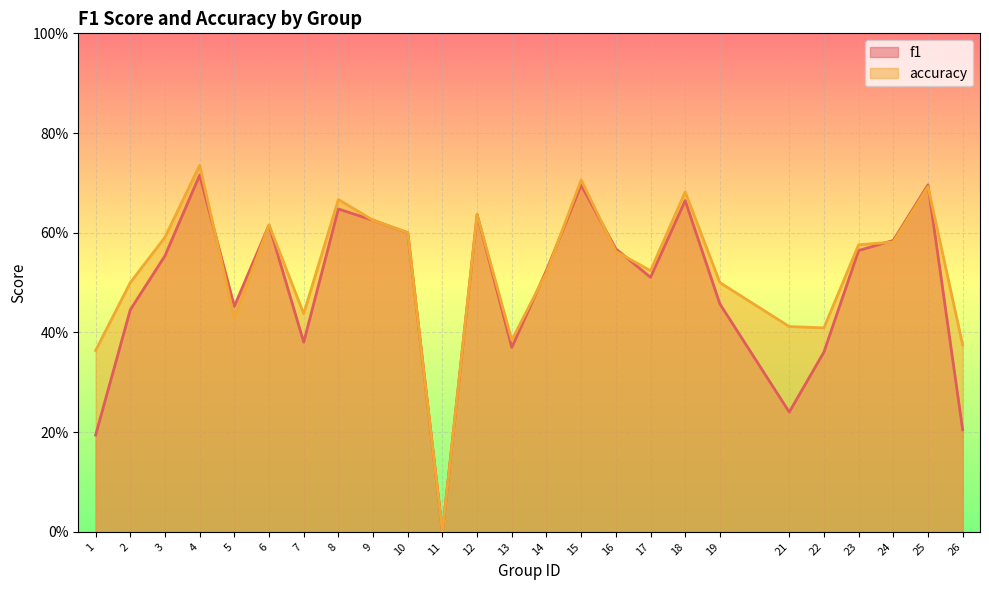

How many lines are shown in the chart?

2